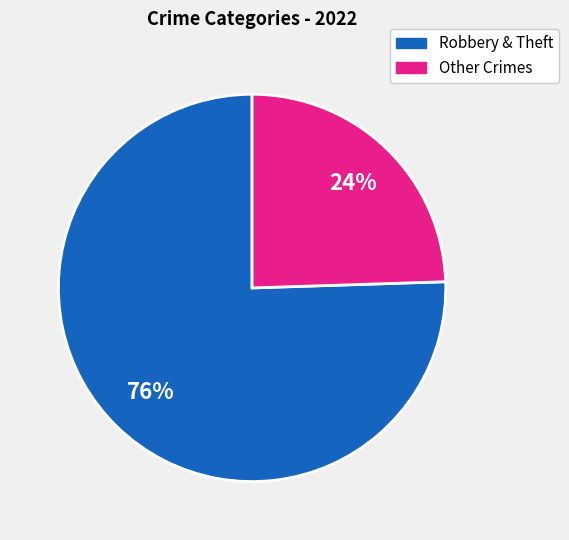

Does any single category account for the majority?

Yes